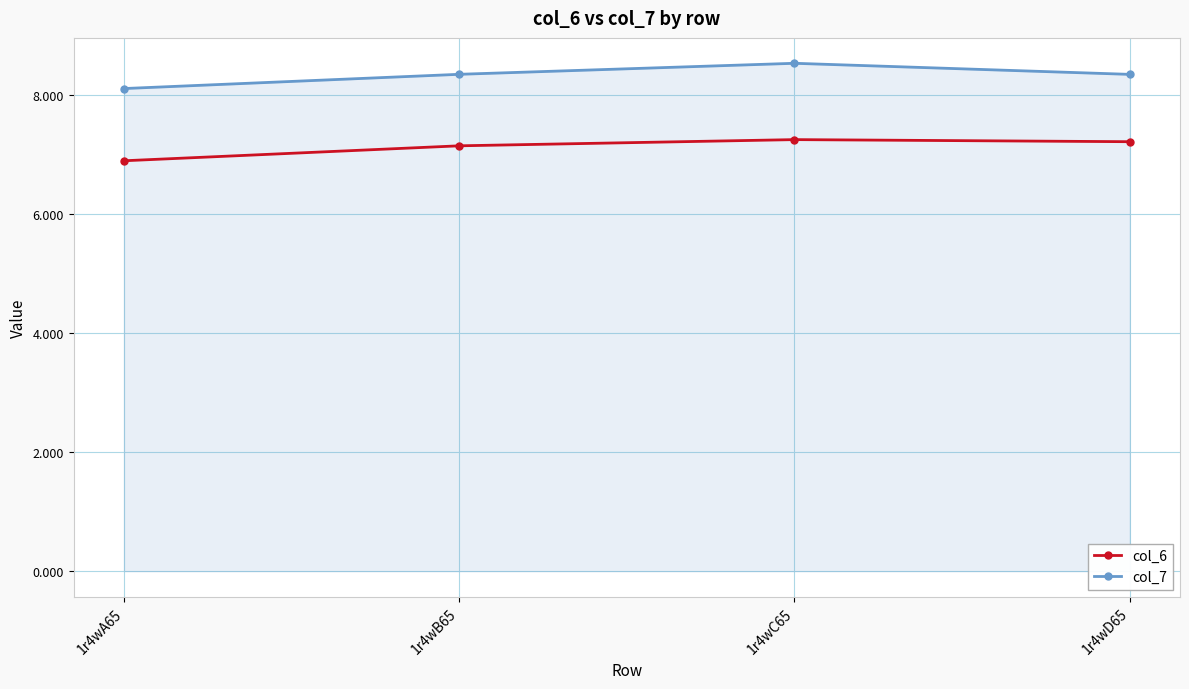

Does the chart have visible grid lines?

Yes